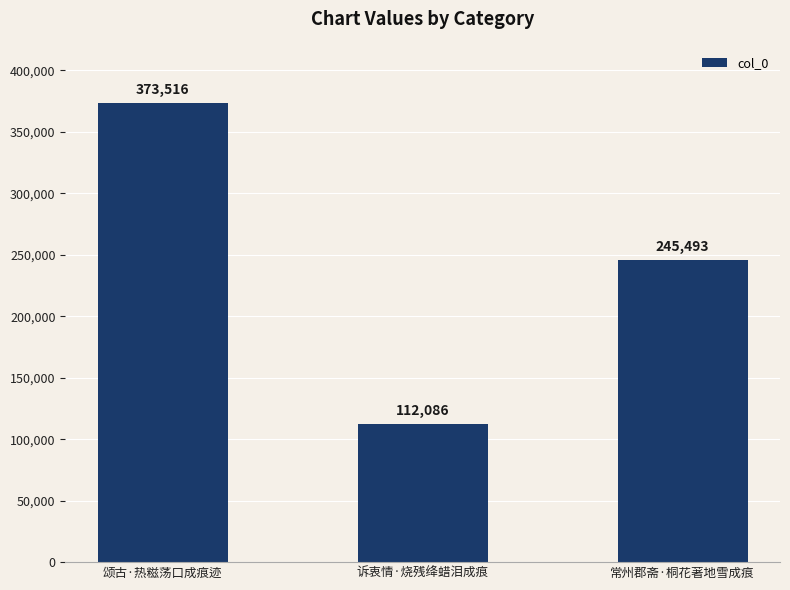

Between 颂古·热糍荡口成痕迹 and 常州郡斋·桐花著地雪成痕, which is larger?

颂古·热糍荡口成痕迹